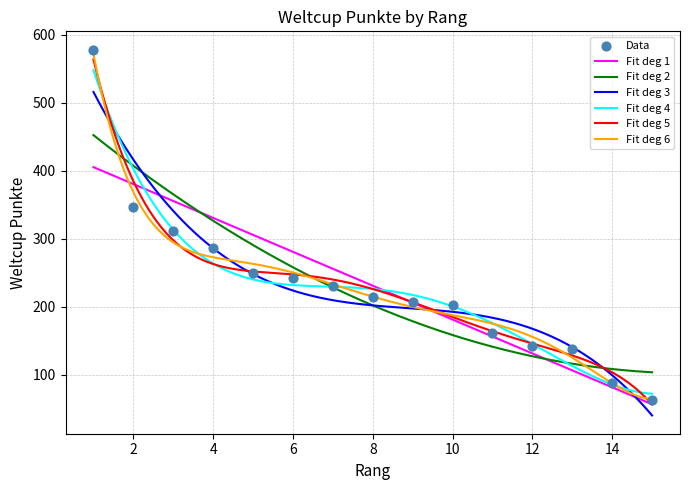

Approximately how many times larger is the value at 5 compared to 4?

0.9